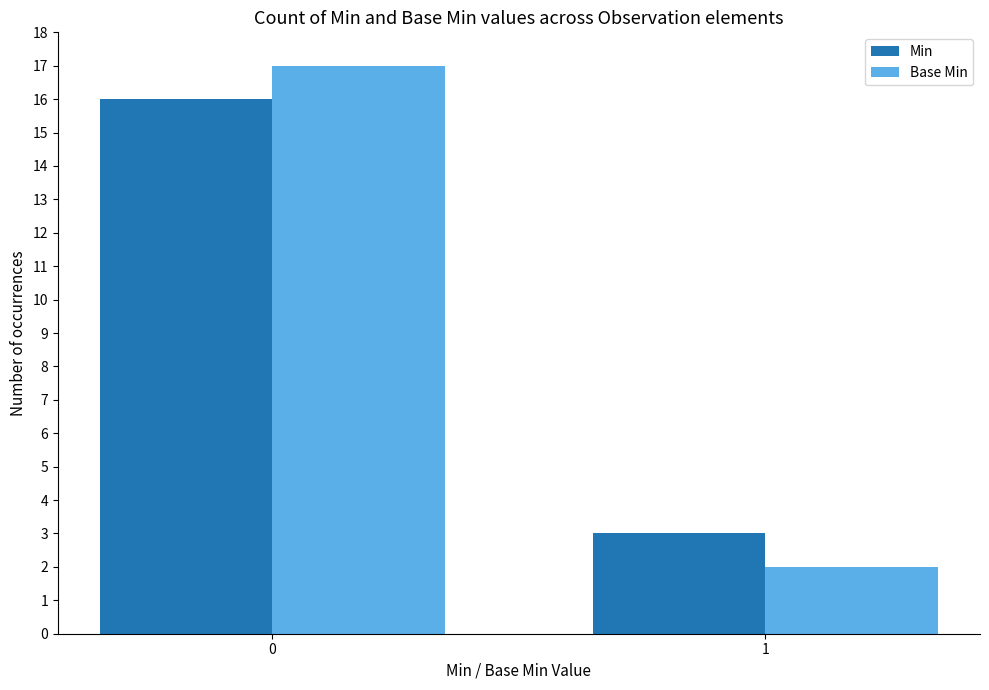

Reading left to right, extract all data points from this chart.

Min: 0=16	1=3
Base Min: 0=17	1=2